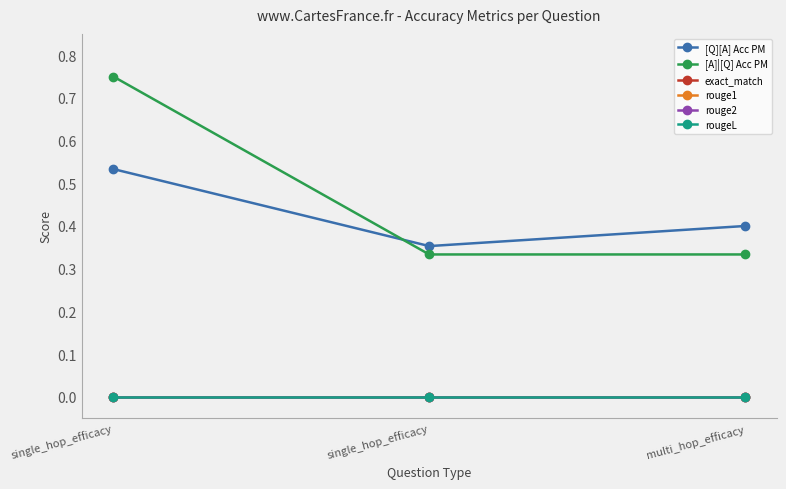

Is this an area chart (filled region under the line)?

No